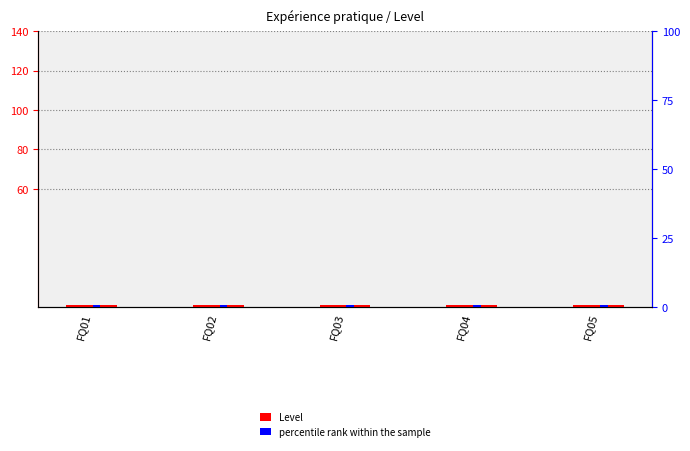

Where is percentile rank within the sample nearest to the value 0?

FQ01